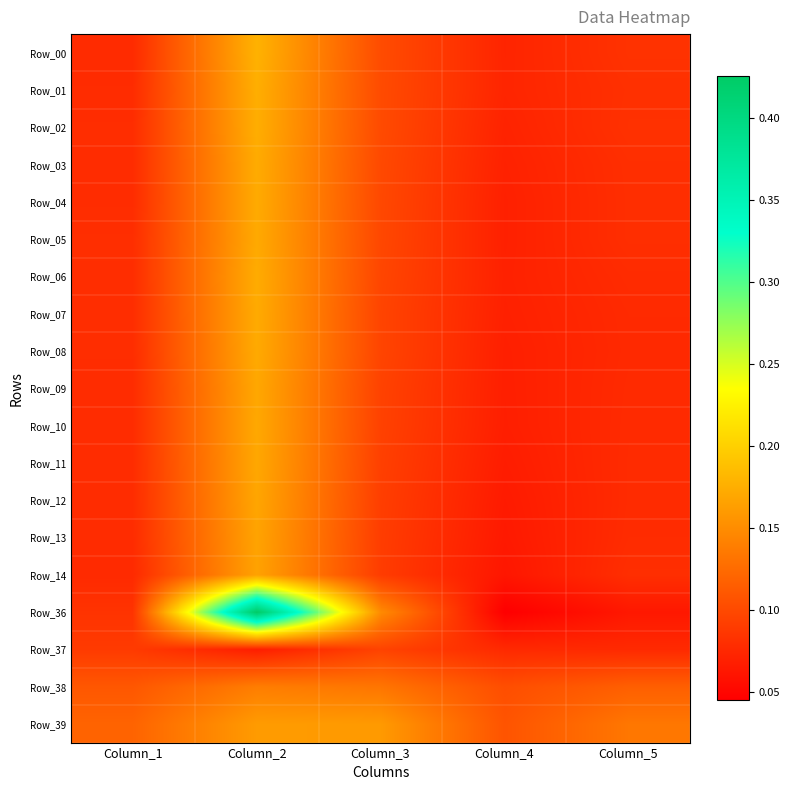

Which category has the lowest value across all series?

Column_4